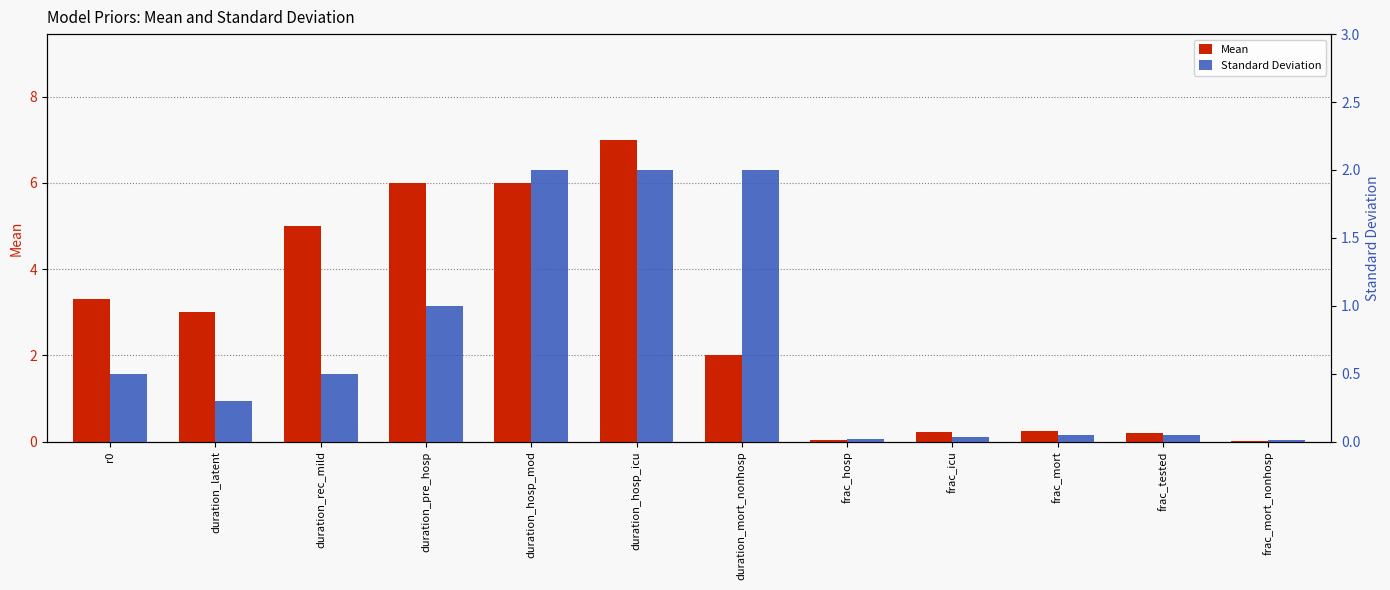

Which series has the largest total across all categories?

Mean